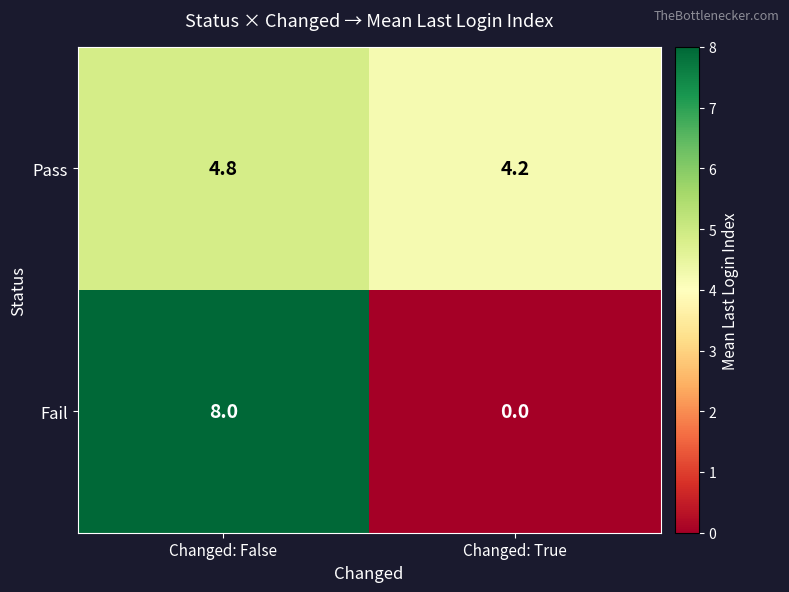

Which label corresponds to the smallest value in the chart?

Changed: True